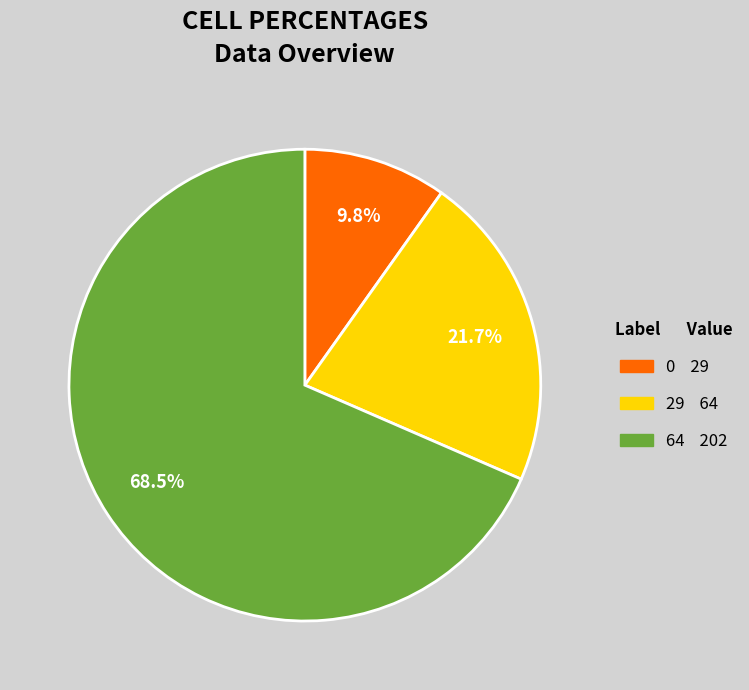

Does any single category account for the majority?

Yes